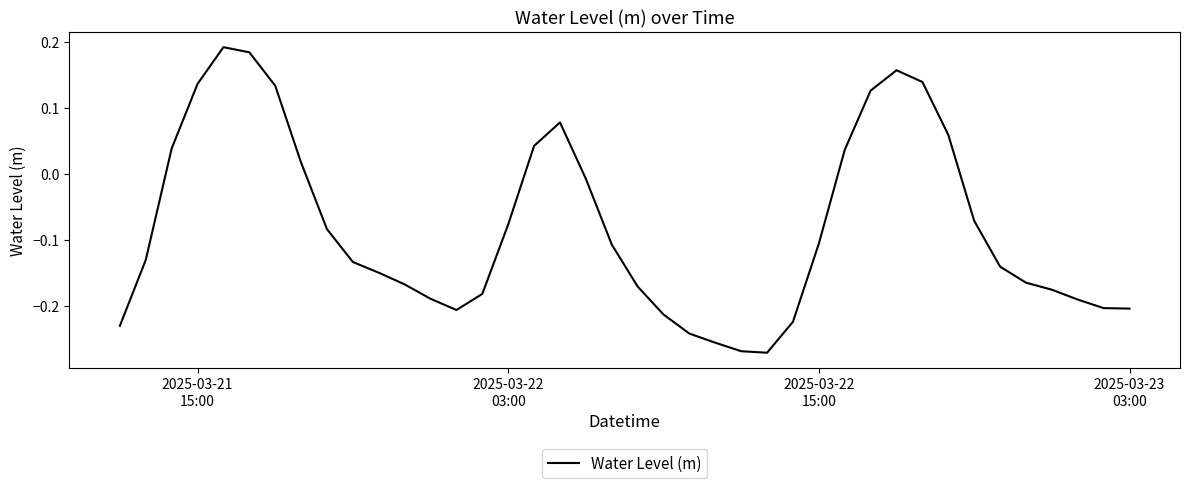

Is this an area chart (filled region under the line)?

No